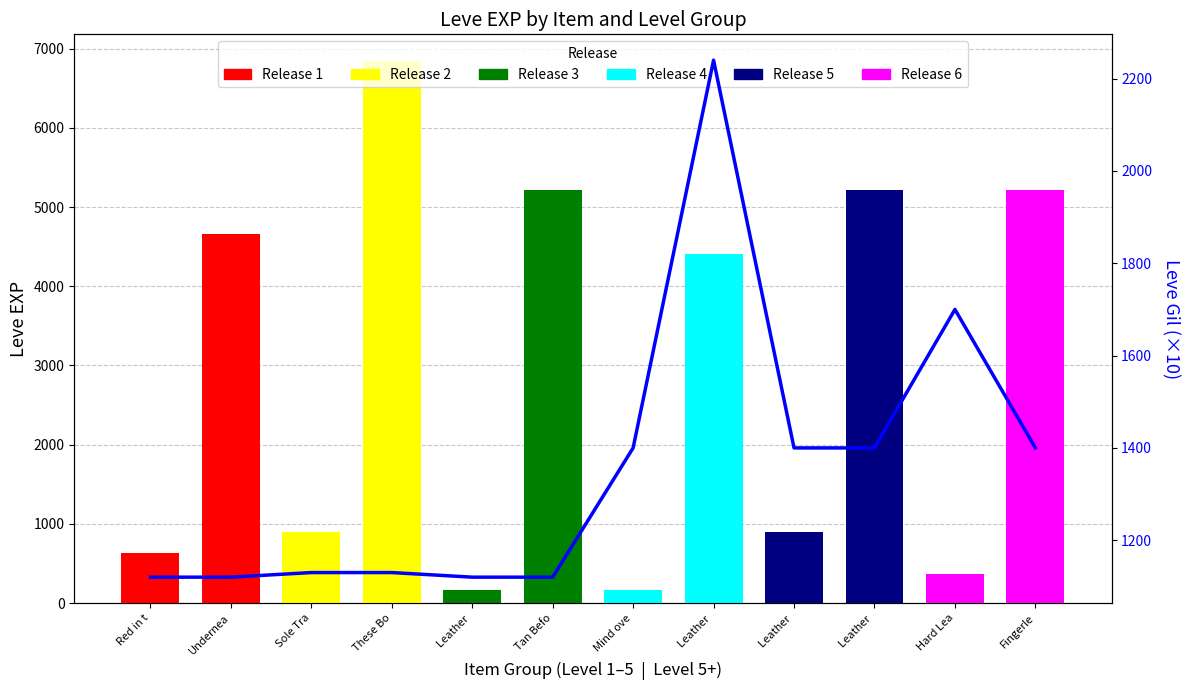

Where does the data first go above 1400?

Leather 